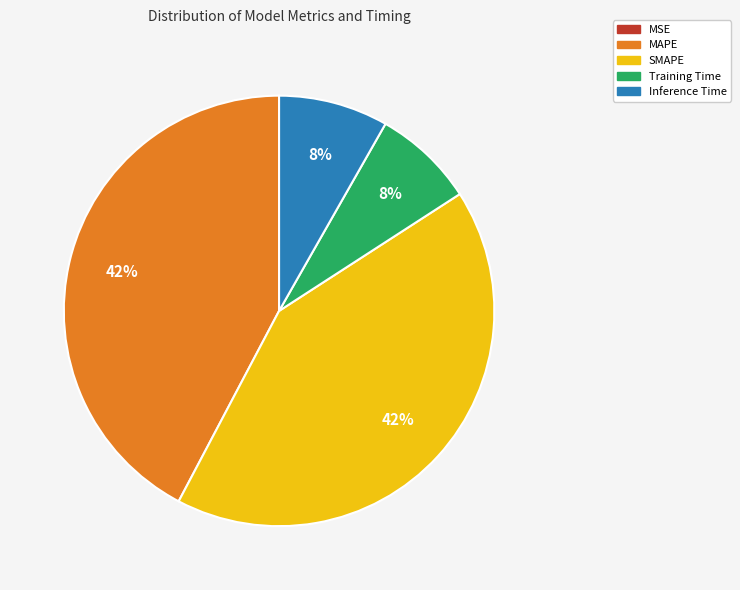

Is the sum of Inference Time and Training Time greater than half?

No